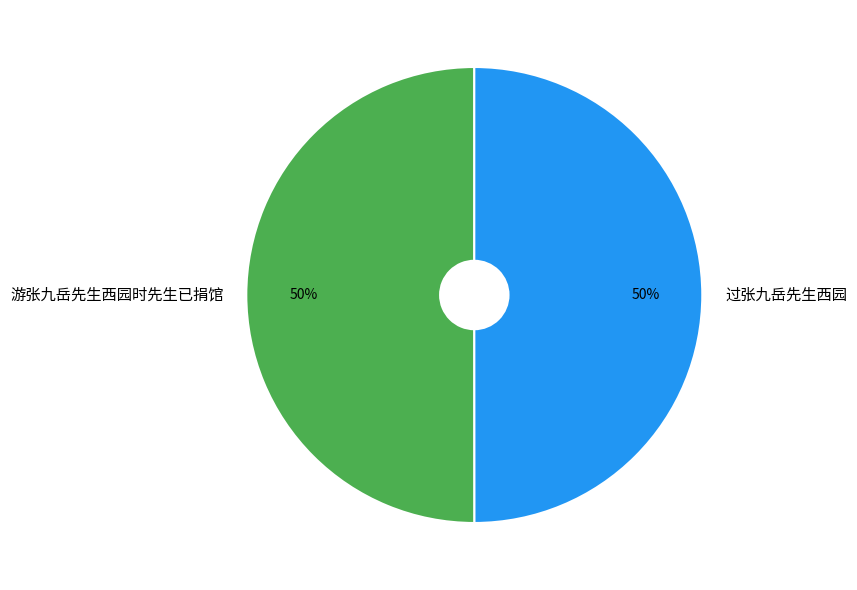

Approximately how many times larger is the value at 过张九岳先生西园 compared to 游张九岳先生西园时先生已捐馆?

1.0